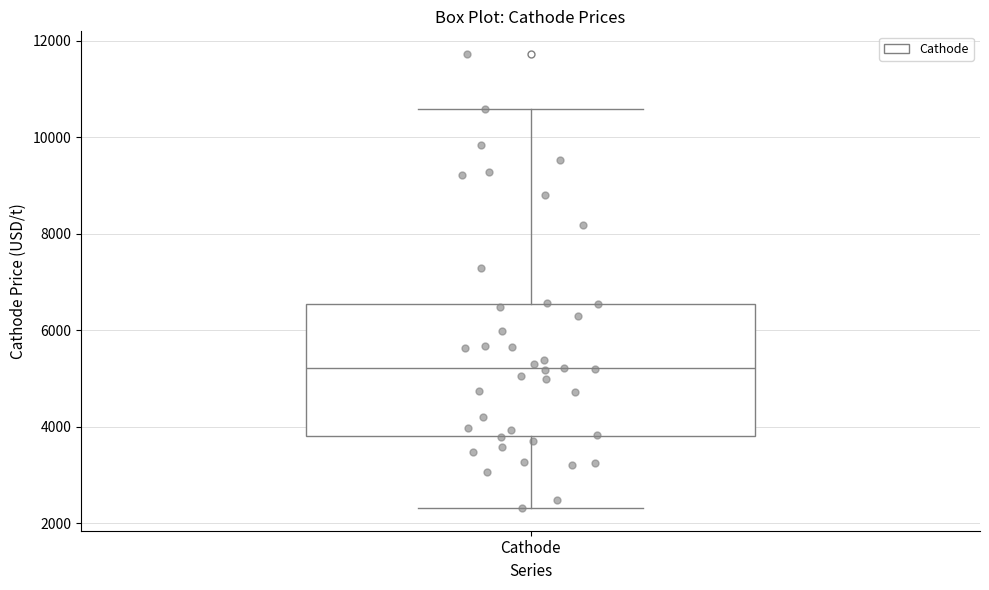

Transcribe this box plot: give where the median line is, the range the box spans, and where the two whiskers end, as read against the y-axis. The values are not printed on the chart, so give them approximately, as read against the axis.

median 5200, box 3800 to 6600, whiskers 2400 to 10600